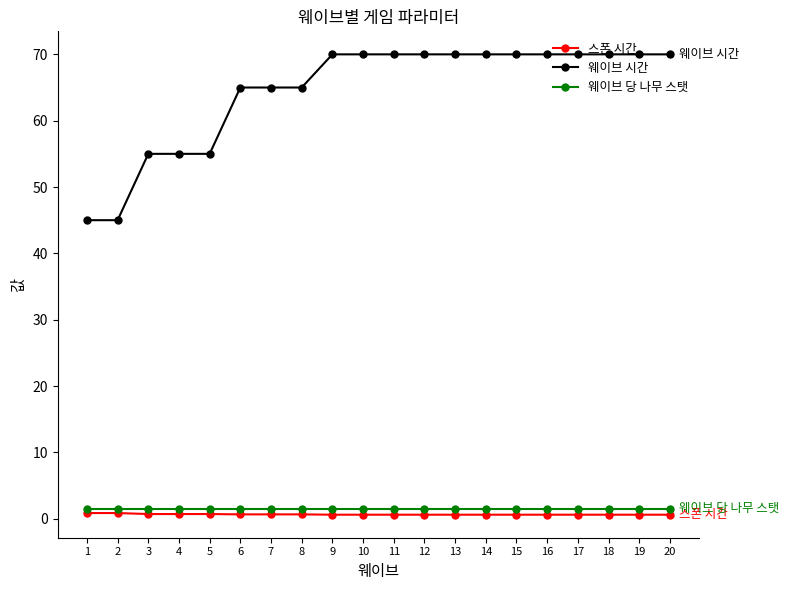

True or false: 웨이브 시간 and 스폰 시간 intersect in this chart.

False